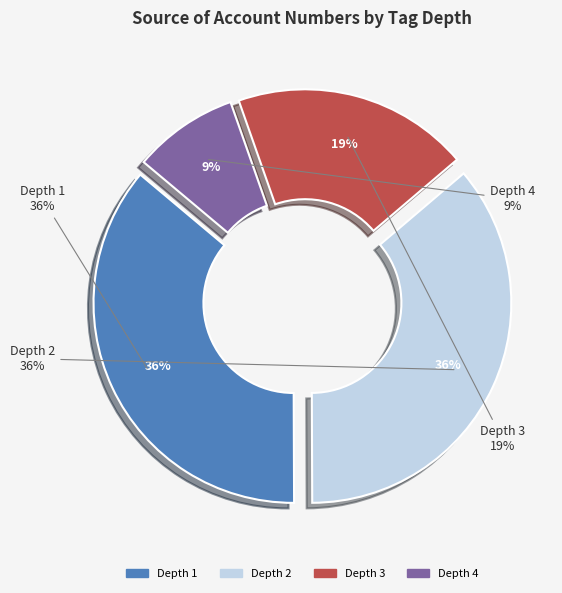

Is there a majority slice in this chart?

No